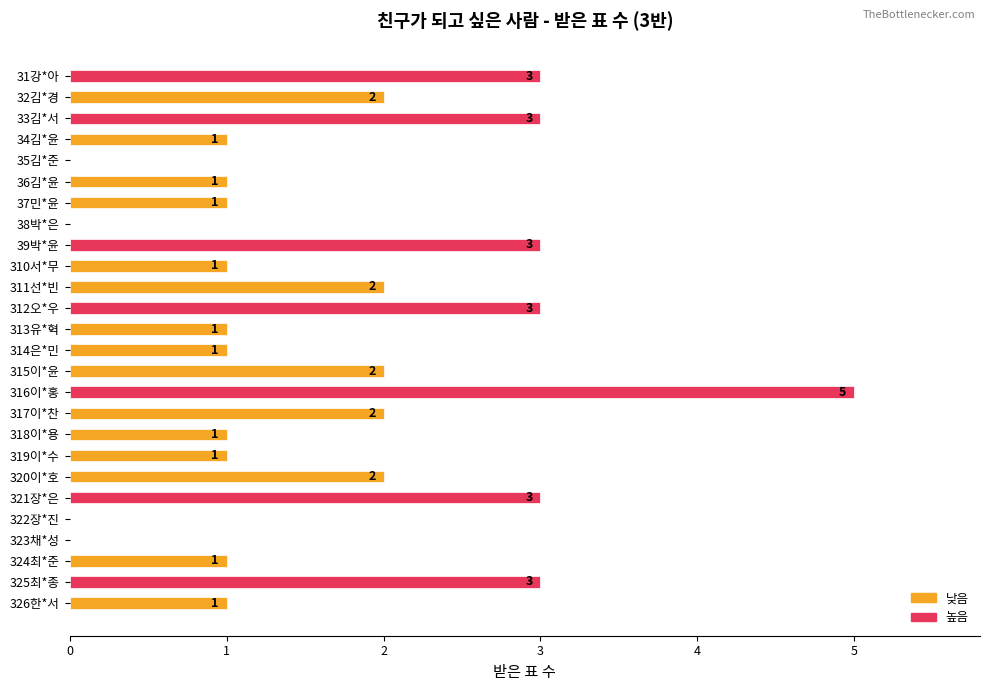

What is the change in value from 33김*서 to 322장*진?

-3